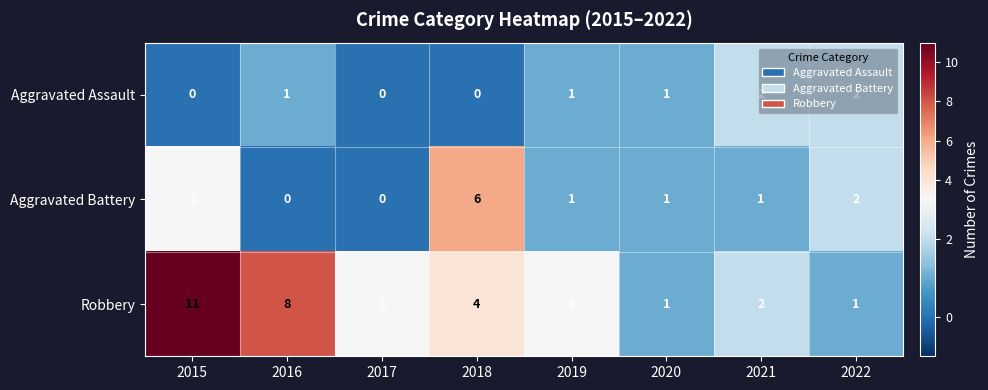

At which label does Robbery first exceed 3?

2015